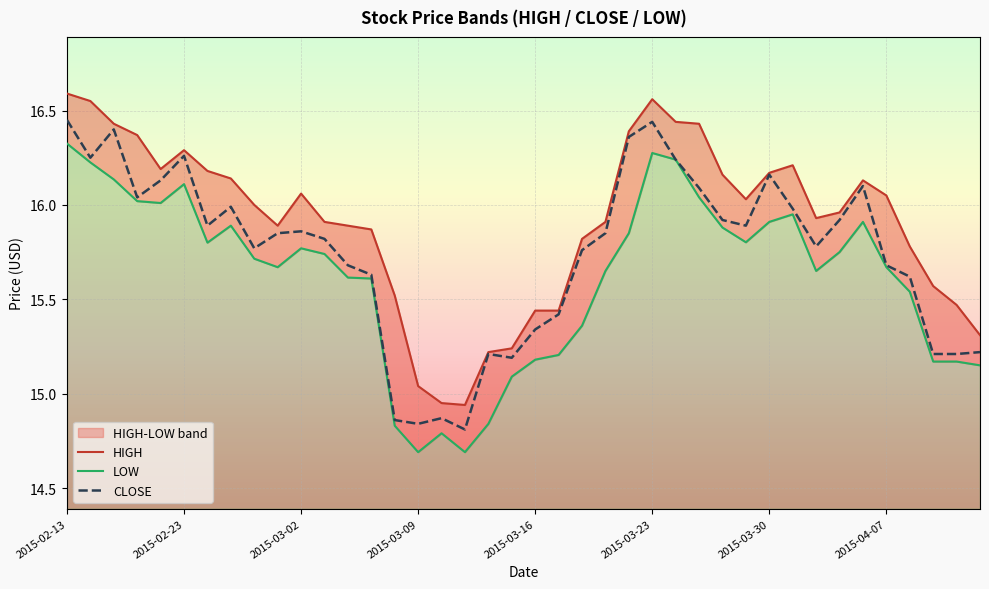

True or false: CLOSE and HIGH intersect in this chart.

False